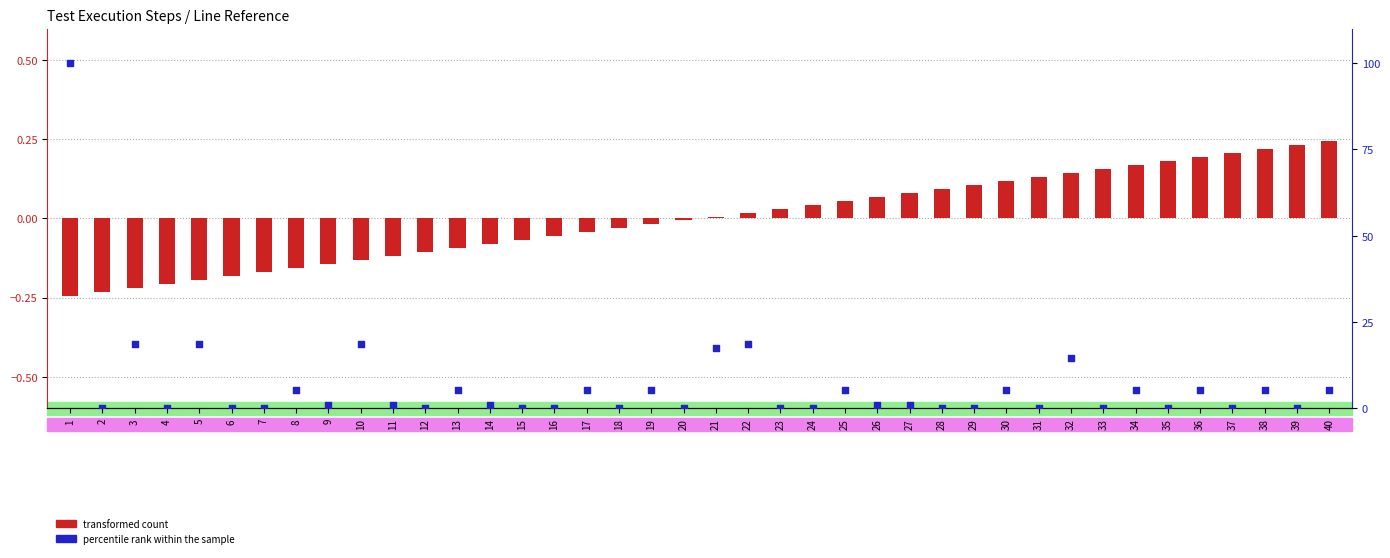

Is the value of percentile rank within the sample at 17 greater than the value of transformed count at 12?

Yes